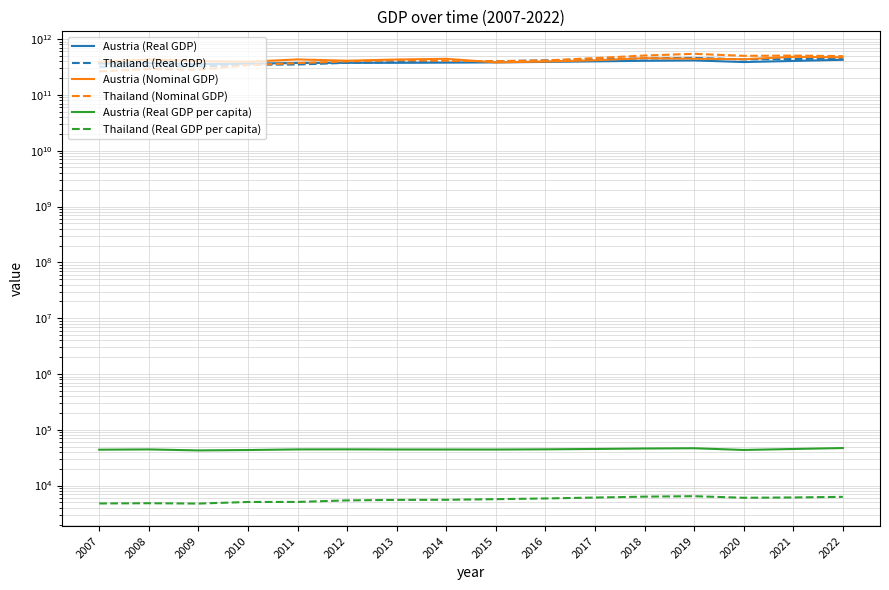

Reading left to right, extract all data points from this chart.

Austria (Real GDP): 364485000000.0	369808000000.0	355886000000.0	362424000000.0	373017000000.0	375555000000.0	375651000000.0	378135000000.0	381971000000.0	389570000000.0	398369000000.0	408031000000.0	414222000000.0	387489000000.0	405146000000.0	425391000000.0
Thailand (Real GDP): 319452000000.0	324965000000.0	322721000000.0	346968000000.0	349883000000.0	375224000000.0	385308000000.0	389102000000.0	401296000000.0	415081000000.0	432422000000.0	450683000000.0	460213000000.0	432292000000.0	438742000000.0	450126000000.0
Austria (Nominal GDP): 389186000000.0	432052000000.0	401759000000.0	392275000000.0	431685000000.0	409402000000.0	430191000000.0	442585000000.0	381971000000.0	395837000000.0	417261000000.0	454991000000.0	444621000000.0	435225000000.0	480368000000.0	471400000000.0
Thailand (Nominal GDP): 262943000000.0	291383000000.0	281711000000.0	341105000000.0	370819000000.0	397558000000.0	420334000000.0	407339000000.0	401296000000.0	413366000000.0	456357000000.0	506754000000.0	543977000000.0	500457000000.0	505568000000.0	495341000000.0
Austria (Real GDP per capita): 43937.7	44440.1	42655.2	43334.5	44451.0	44549.9	44299.4	44245.2	44195.8	44590.3	45281.7	46154.6	46647.1	43455.7	45238.4	47043.3
Thailand (Real GDP per capita): 4780.3	4826.6	4758.9	5082.3	5092.0	5425.7	5537.7	5561.7	5708.8	5878.8	6099.2	6336.2	6453.9	6048.1	6127.6	6278.2